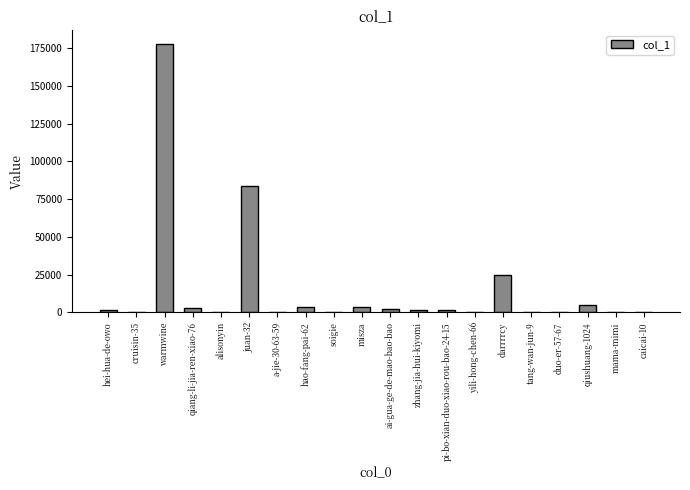

What is the greatest value displayed?

177932